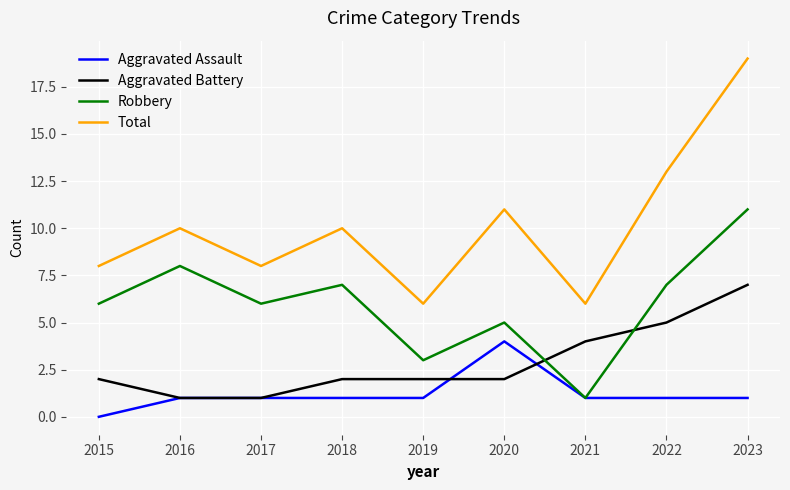

Count the Aggravated Battery values in the range 2 to 4.

5